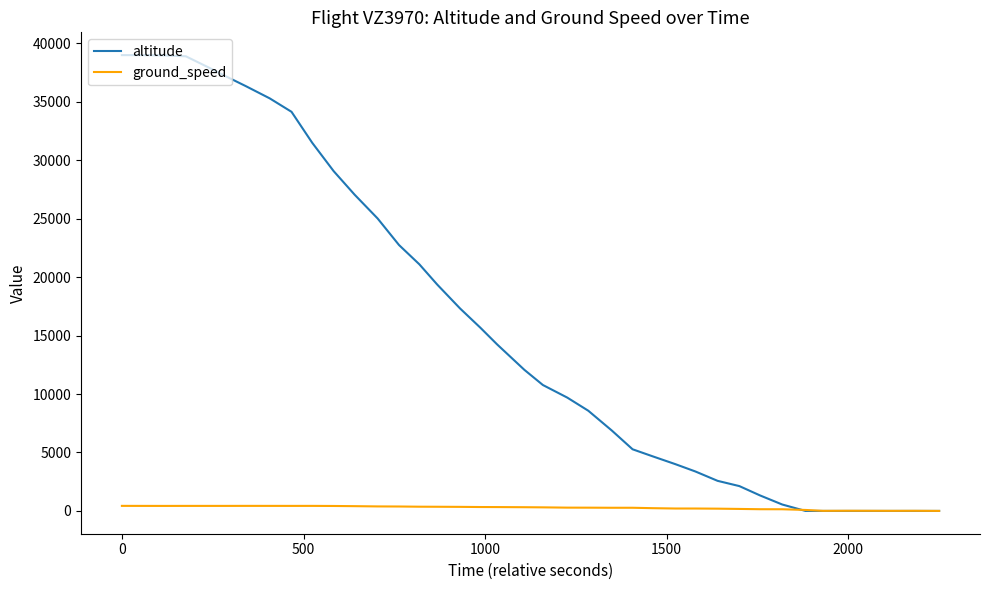

Which series has the largest total across all categories?

altitude